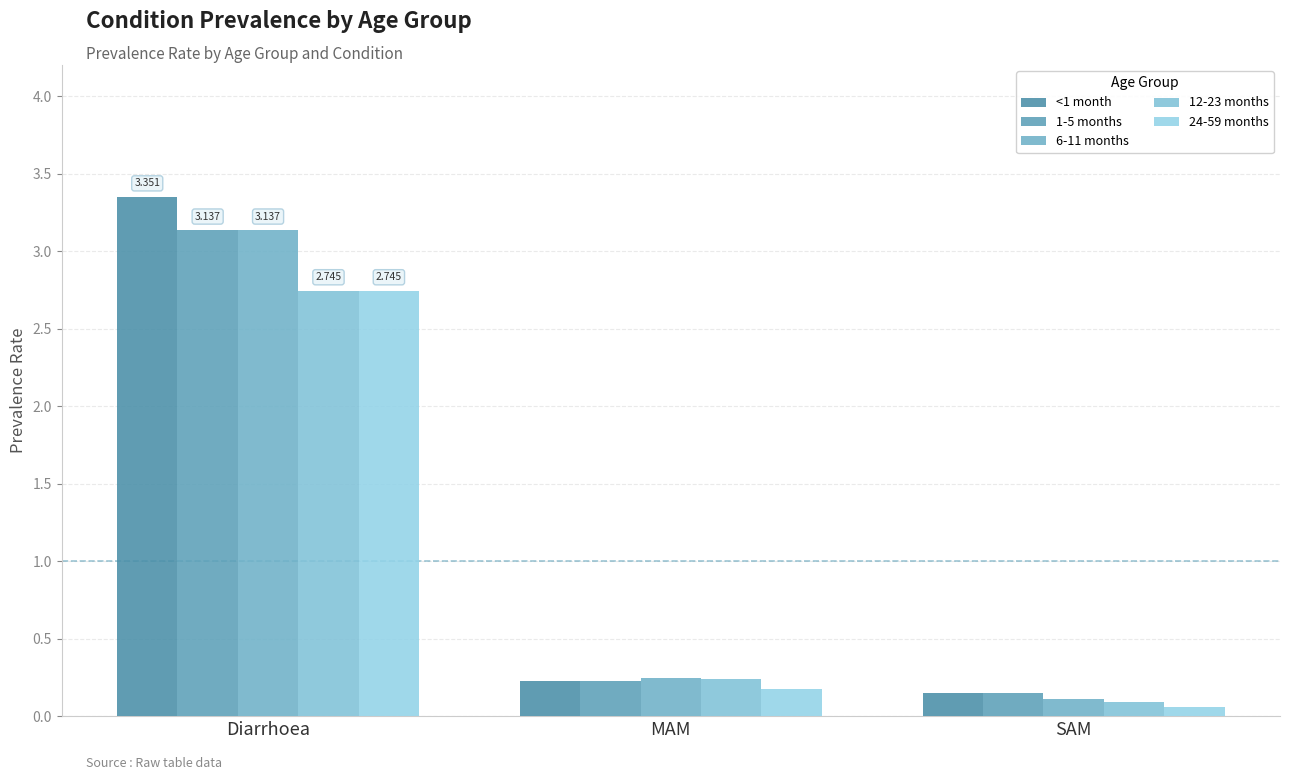

List the labels in order of 6-11 months value, smallest first.

SAM, MAM, Diarrhoea